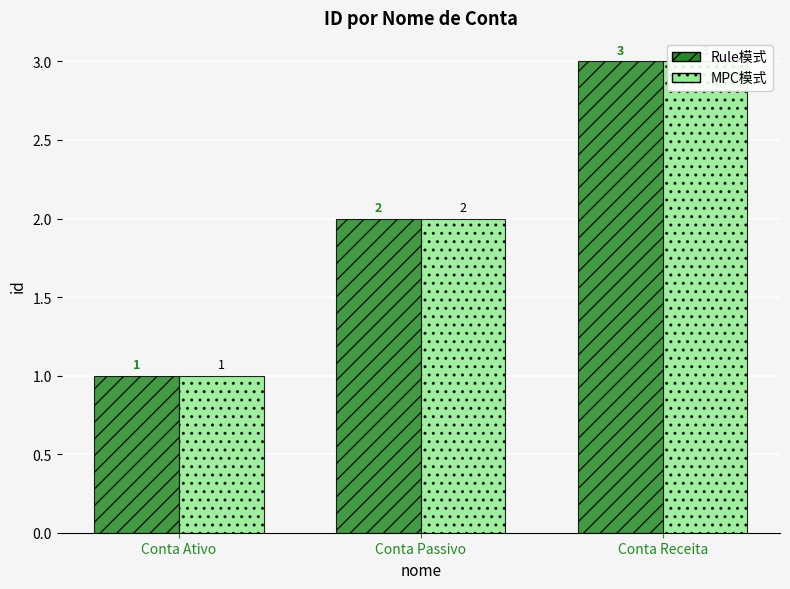

How many bars are there in total?

6